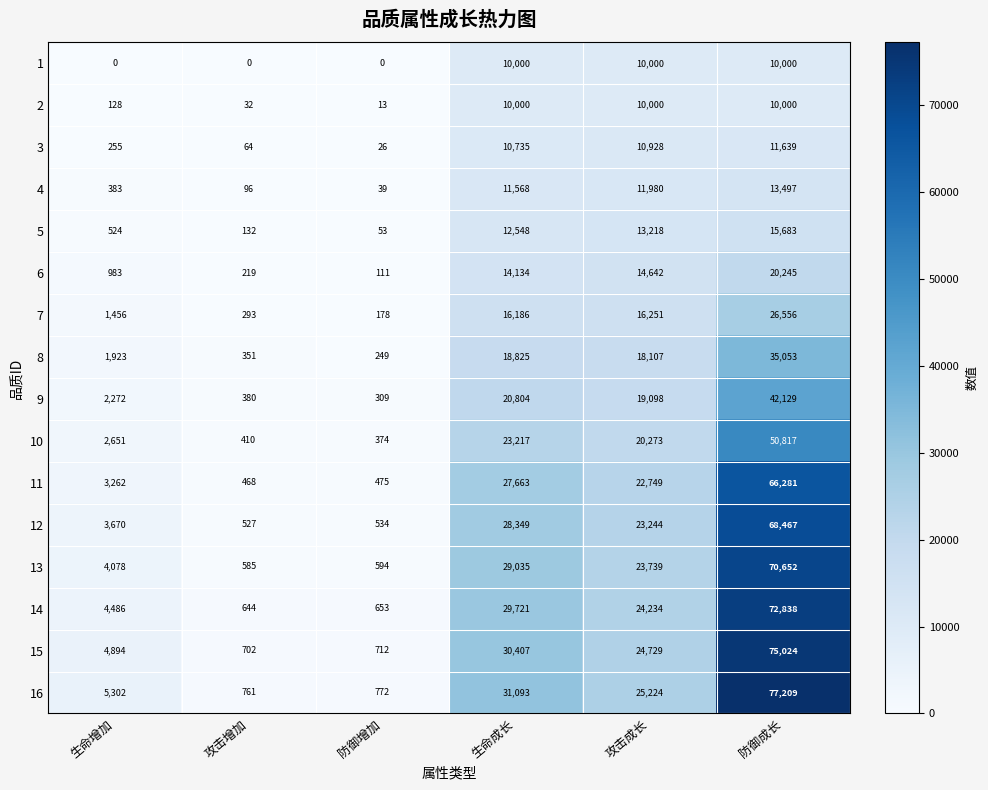

At which label does 14 reach its minimum?

攻击增加